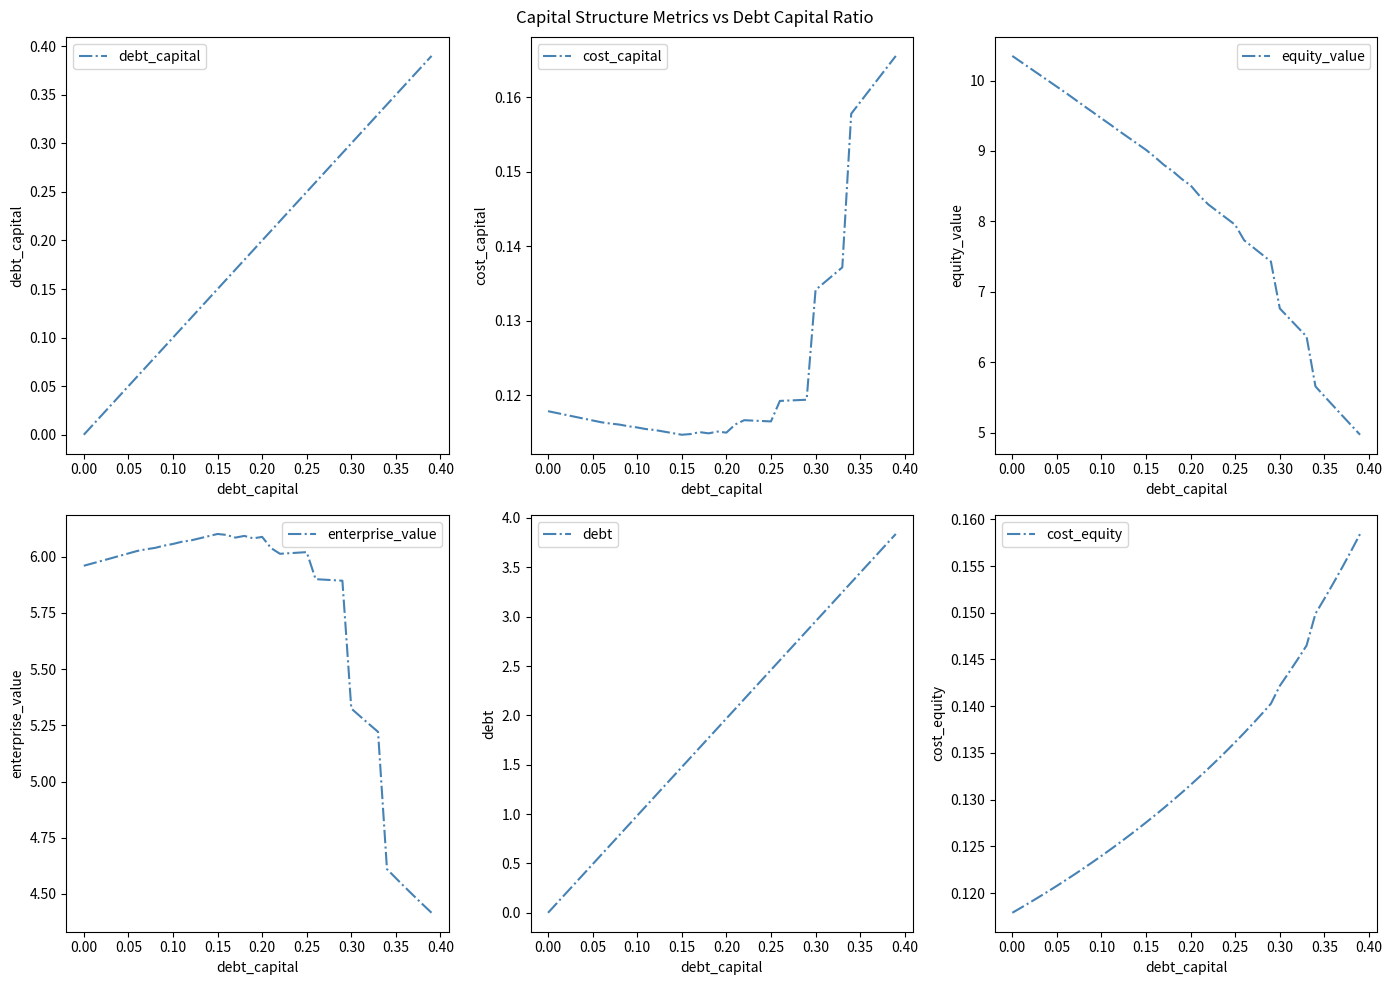

Which category has the highest value in the equity_value series?

0.00